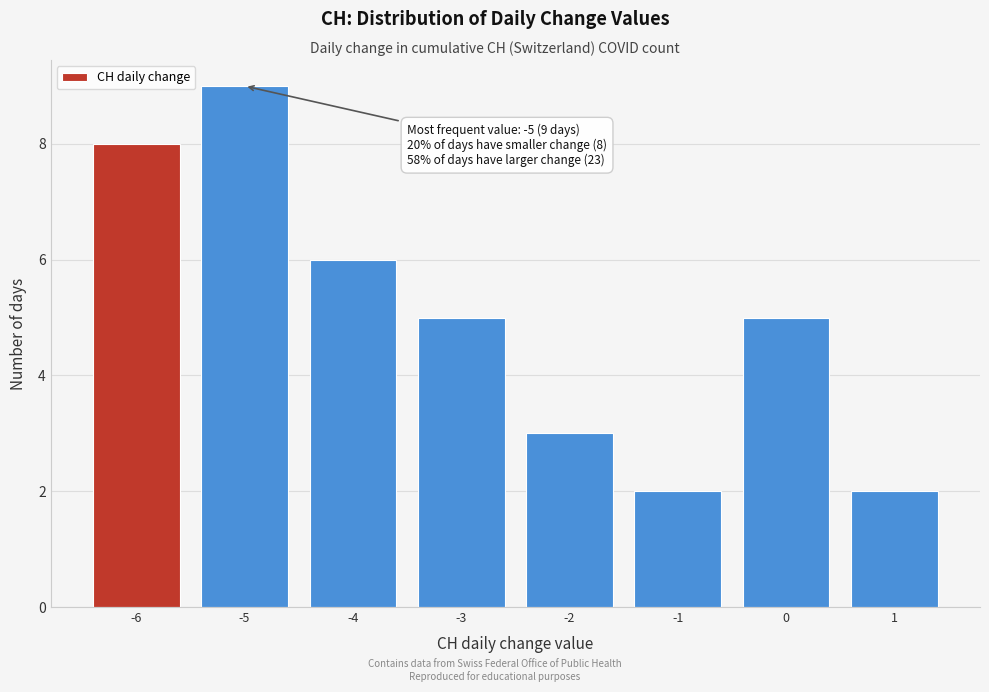

Which range on the x-axis has the tallest bar?

-5.5 to -4.5